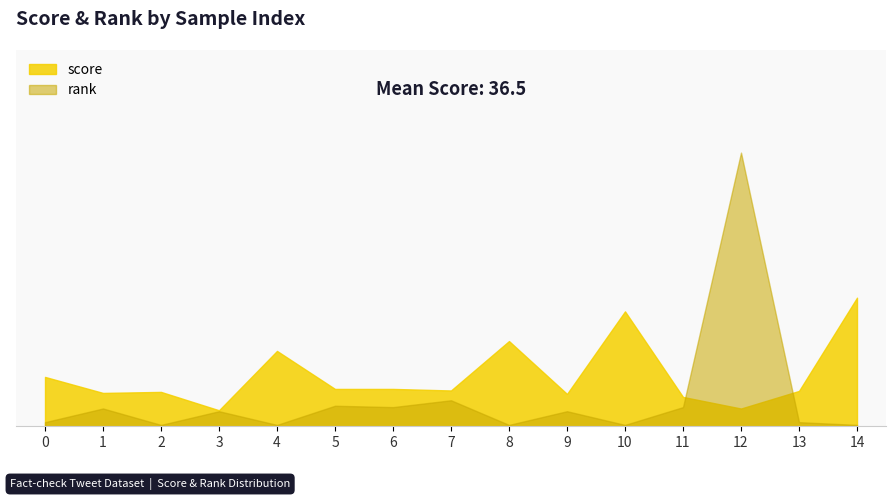

Which series has the widest spread of values?

rank